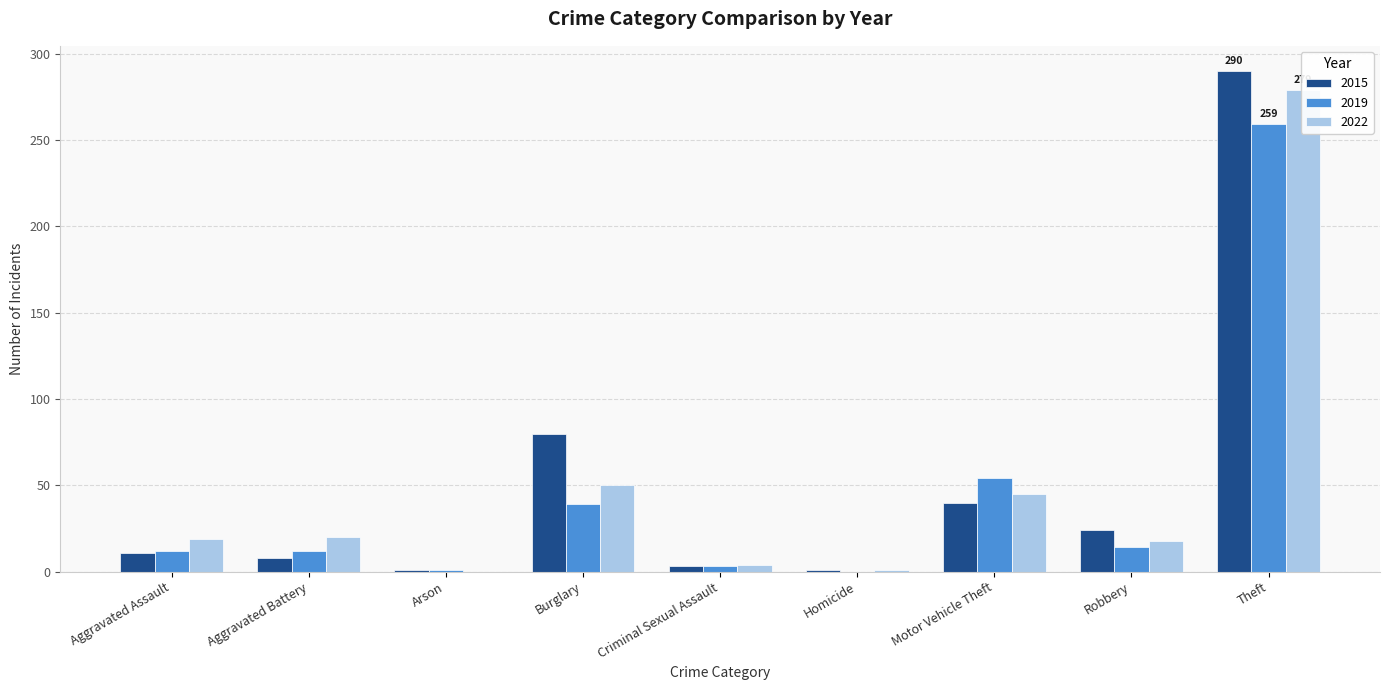

Reading left to right, extract all data points from this chart.

2015: Aggravated Assault=11	Aggravated Battery=8	Arson=1	Burglary=80	Criminal Sexual Assault=3	Homicide=1	Motor Vehicle Theft=40	Robbery=24	Theft=290
2019: Aggravated Assault=12	Aggravated Battery=12	Arson=1	Burglary=39	Criminal Sexual Assault=3	Homicide=0	Motor Vehicle Theft=54	Robbery=14	Theft=259
2022: Aggravated Assault=19	Aggravated Battery=20	Arson=0	Burglary=50	Criminal Sexual Assault=4	Homicide=1	Motor Vehicle Theft=45	Robbery=18	Theft=279